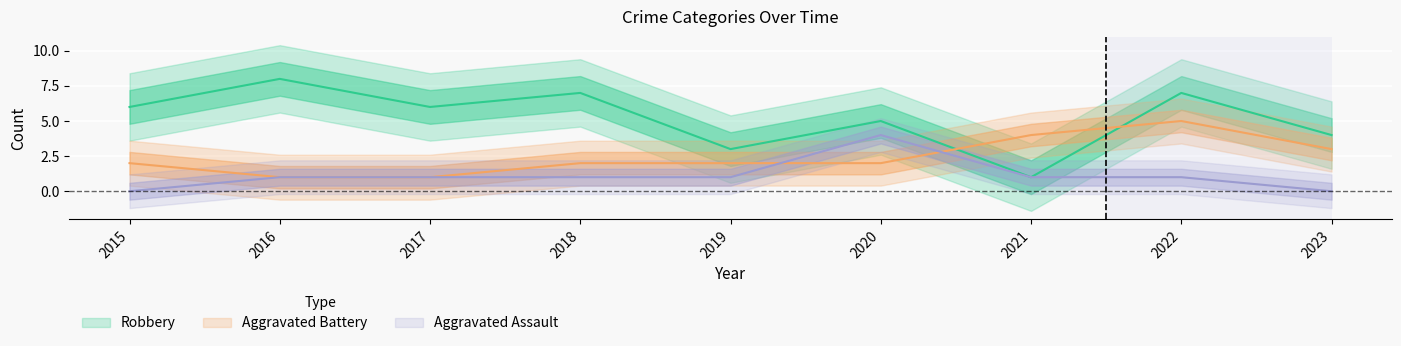

True or false: Aggravated Battery has a value of 1 at 2018.

False